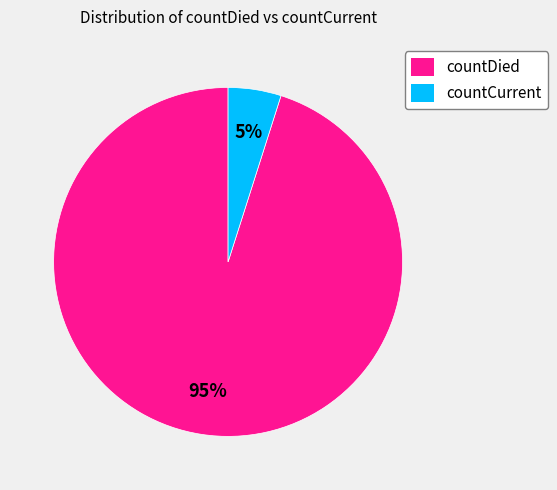

What is the largest slice in the pie chart?

countDied